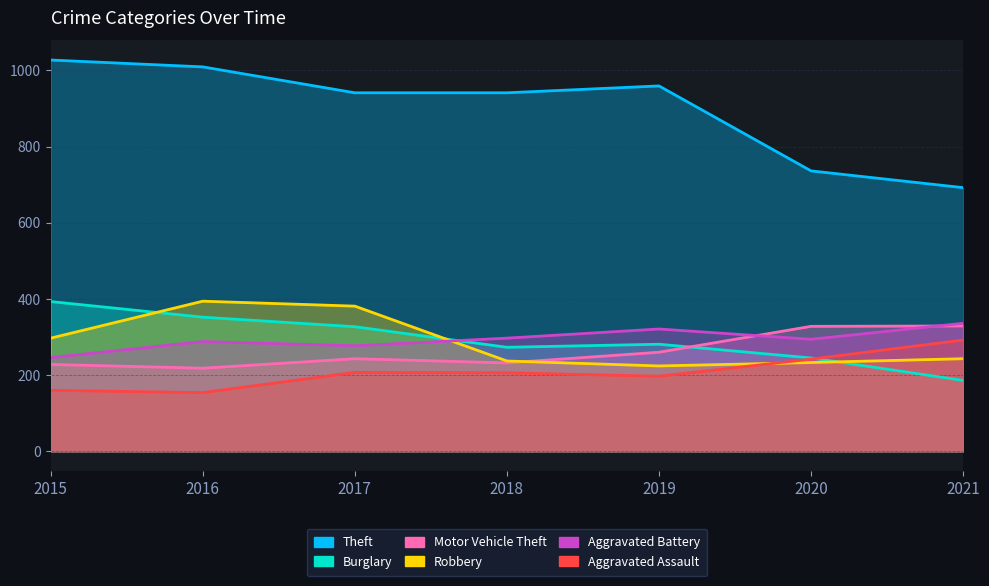

Is it true that Robbery equals 131 at 2021?

False